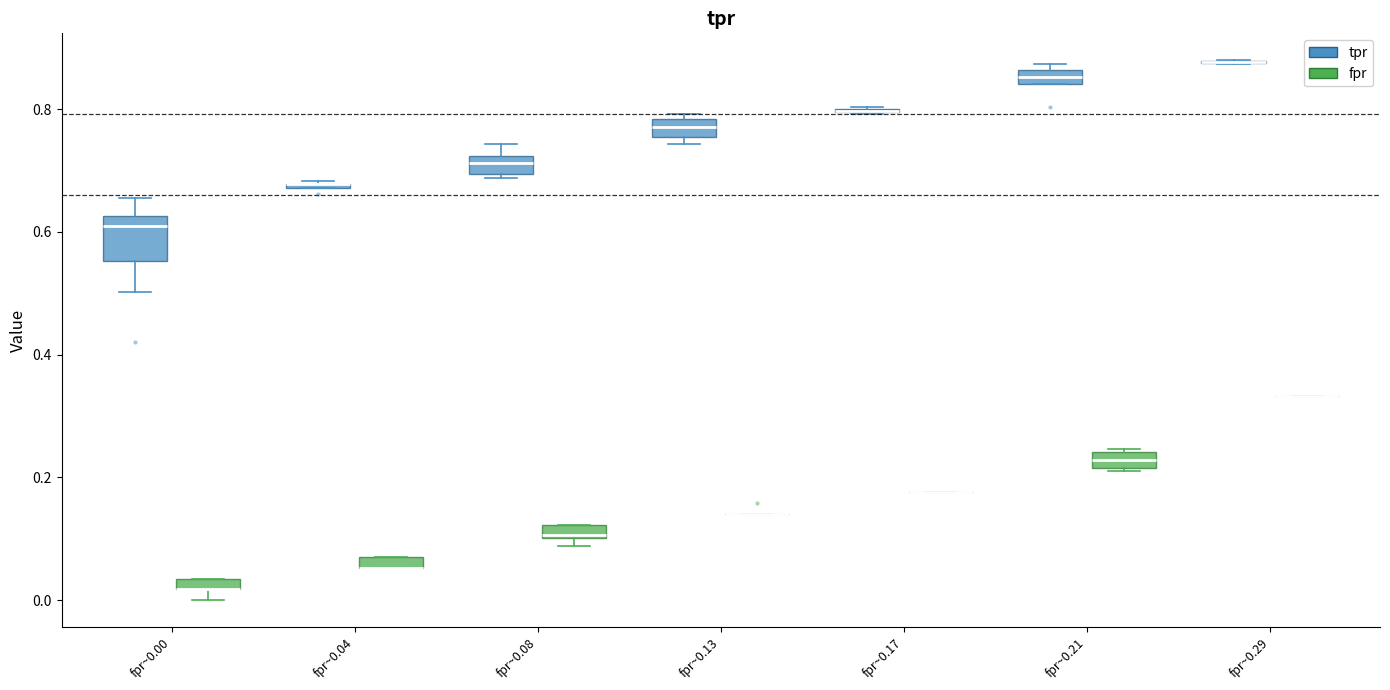

Comparing the boxes themselves (not the whiskers), which one is the tallest?

fpr~0.00 (tpr)